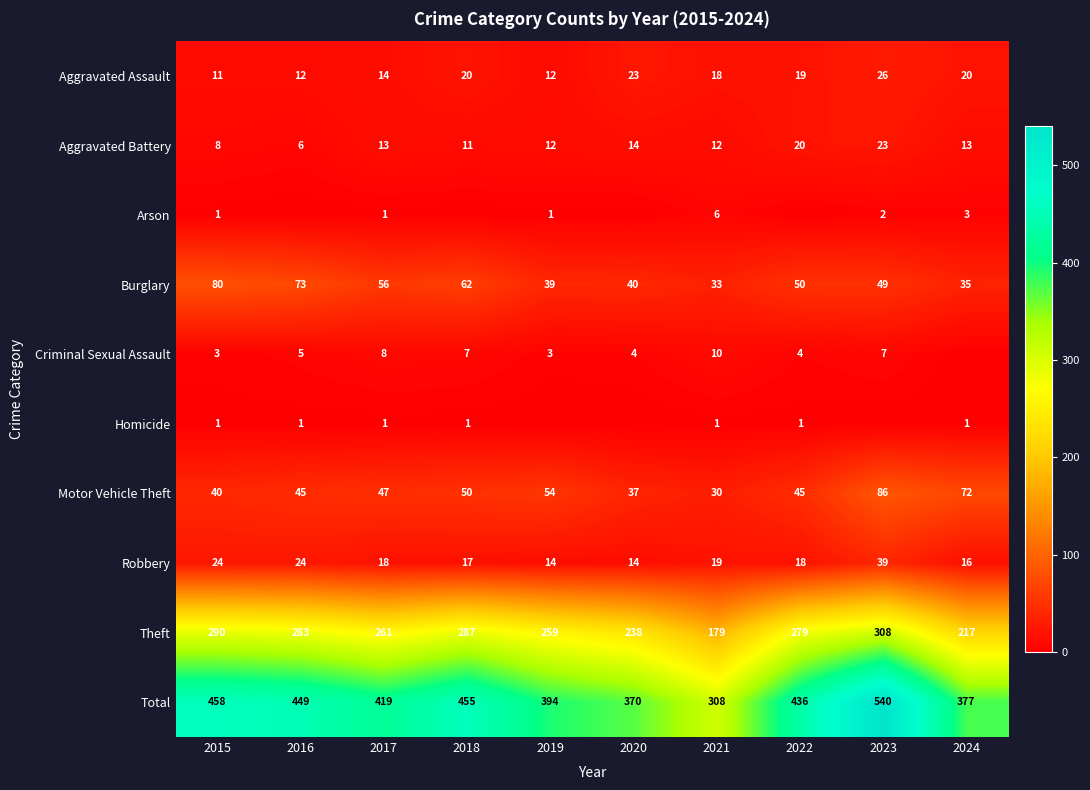

What is the difference between the maximum and minimum values in the Motor Vehicle Theft series?

56